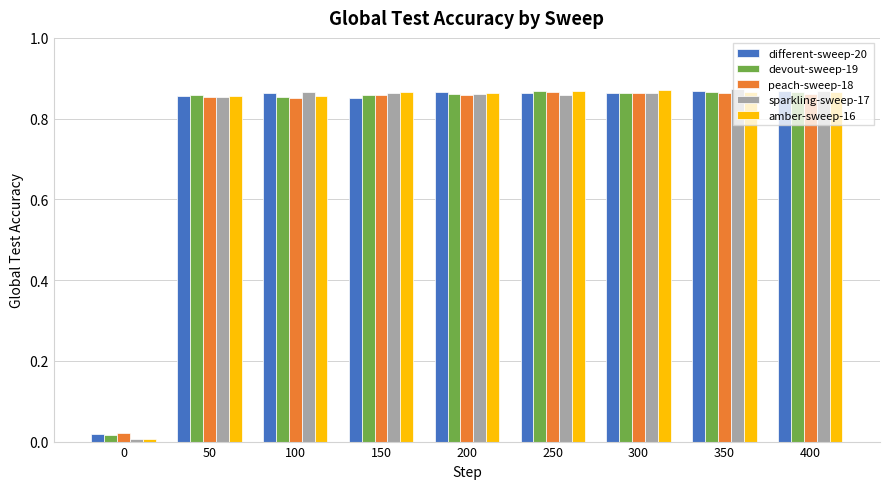

The value of devout-sweep-19 at 200 is 1.4. True or false?

False